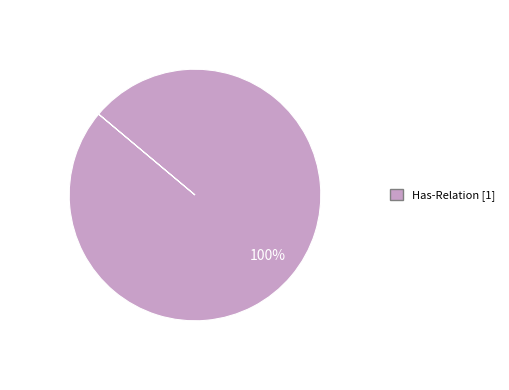

Is there a majority slice in this chart?

Yes